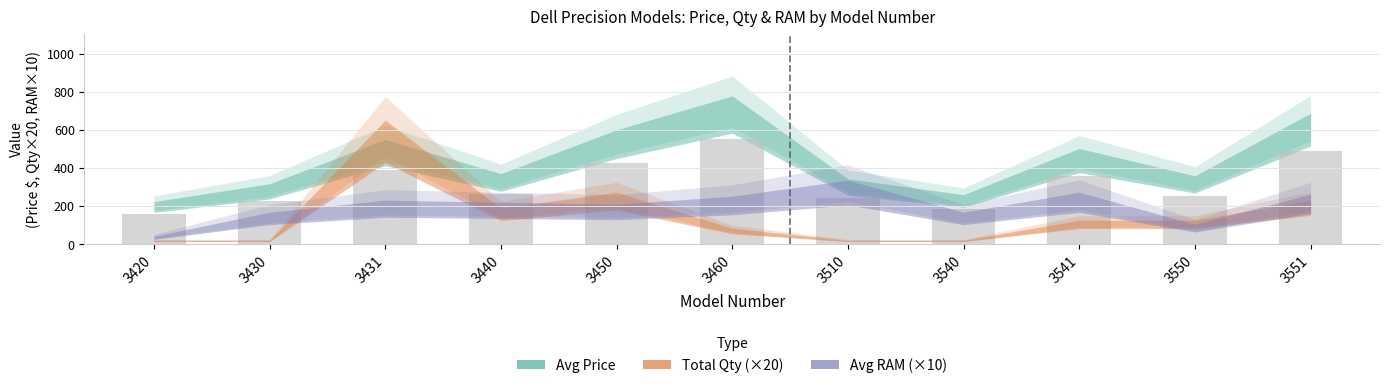

What is the value of the 4th bar from the left?

262.7